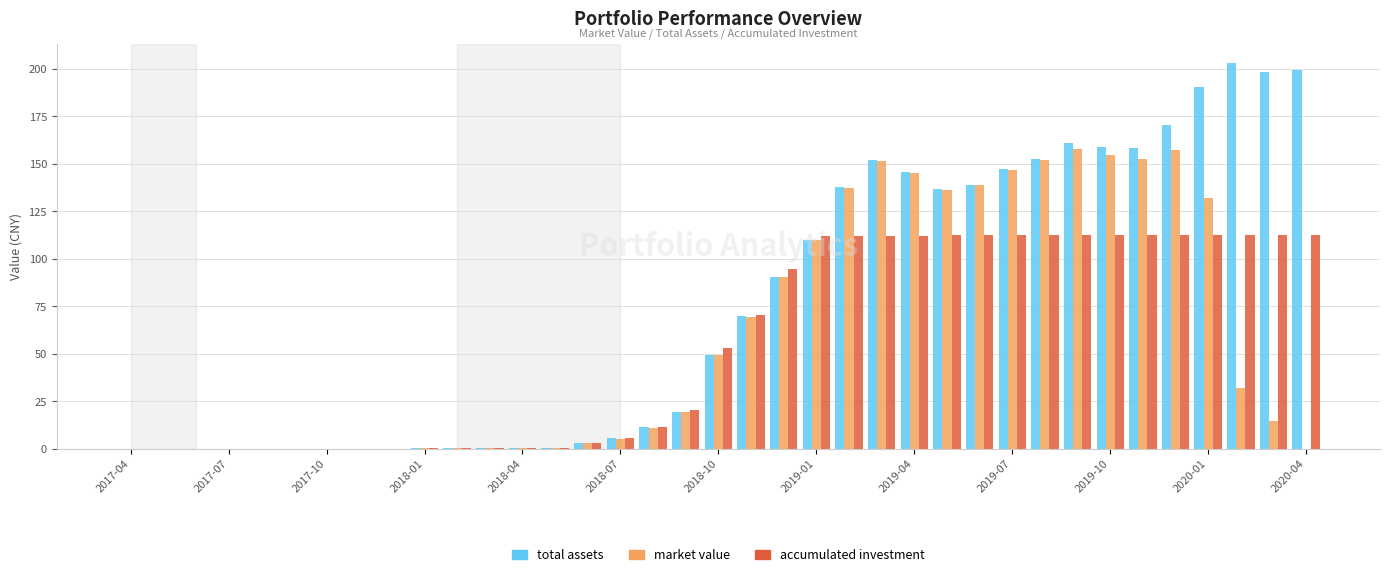

How many values in the market value series exceed 14?

19